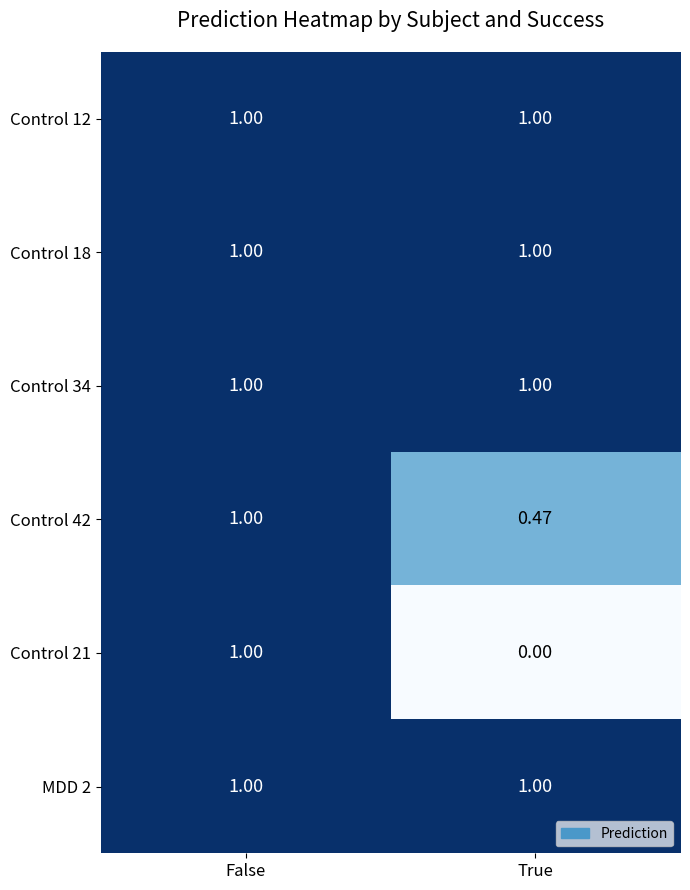

Rank the categories by Control 42 value from lowest to highest.

True, False